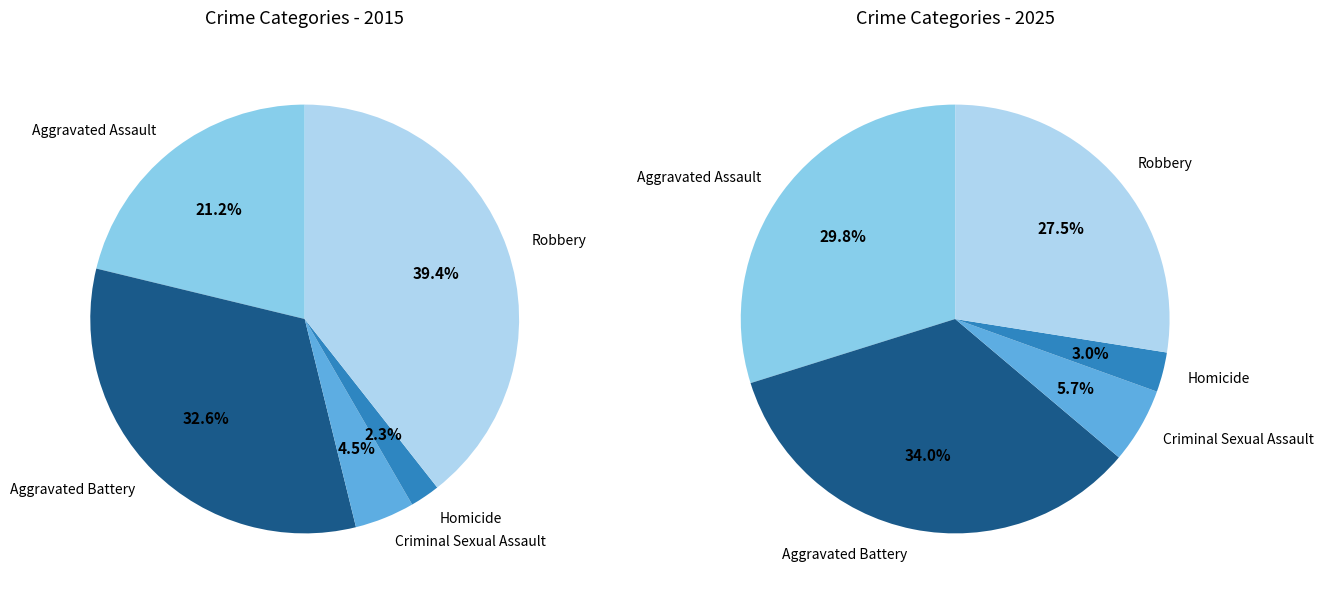

What percentage is the Aggravated Assault slice, to the nearest percent?

21%